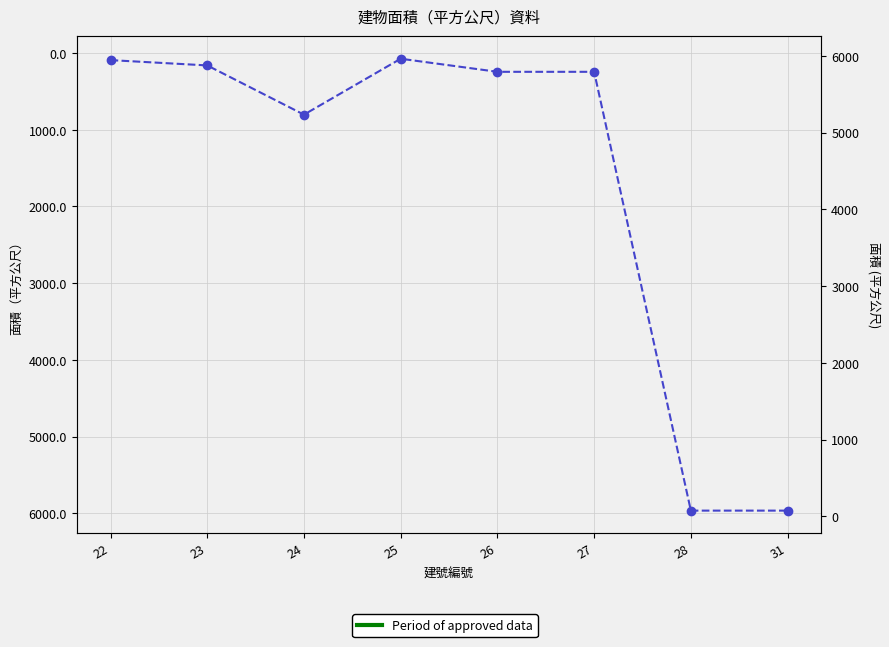

Does the chart display data point markers on the line(s)?

Yes